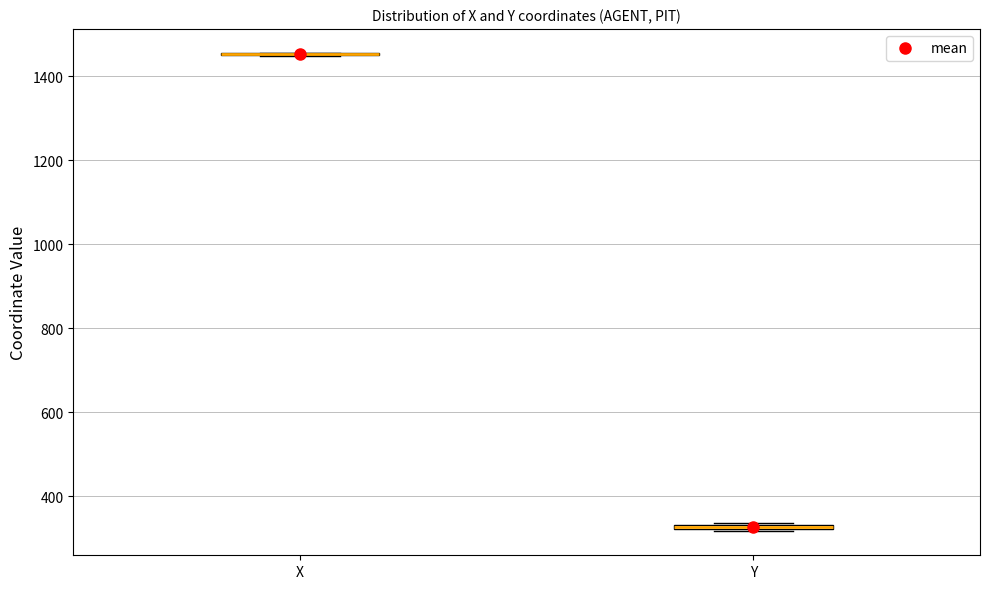

Where is the upper edge of the box for Y on the y-axis? The values are not printed on the chart, so give them approximately, as read against the axis.

340